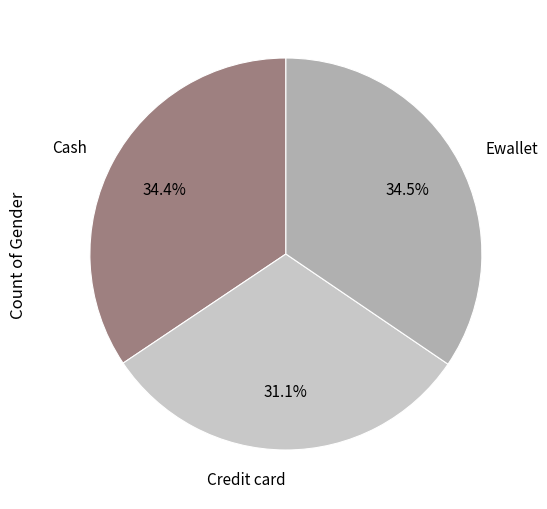

Count the number of slices in the pie.

3